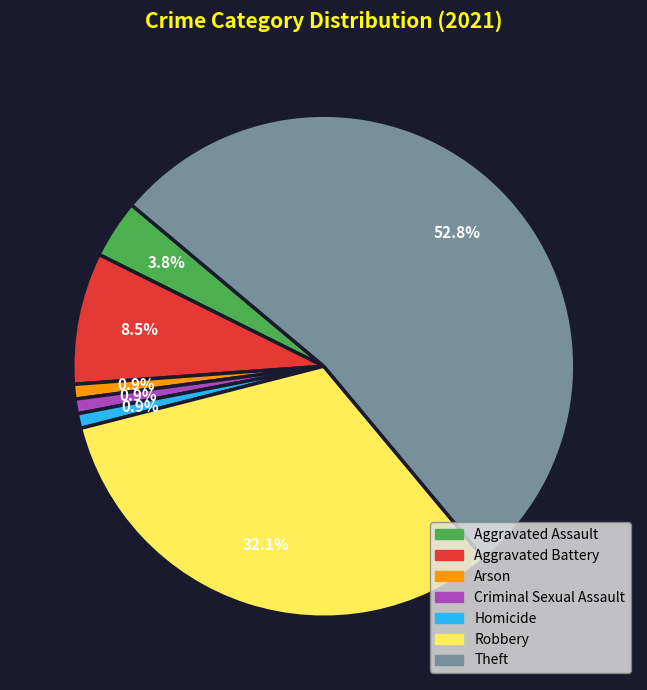

To the nearest percent, what is the combined percentage of Robbery and Aggravated Assault?

36%